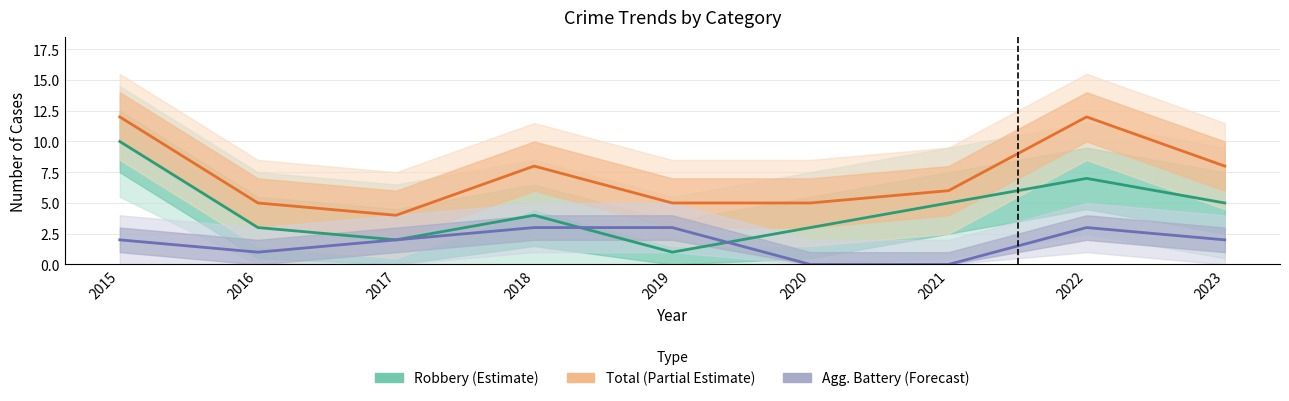

What is the difference between the second highest and minimum values in the Agg. Battery (Forecast) series?

3